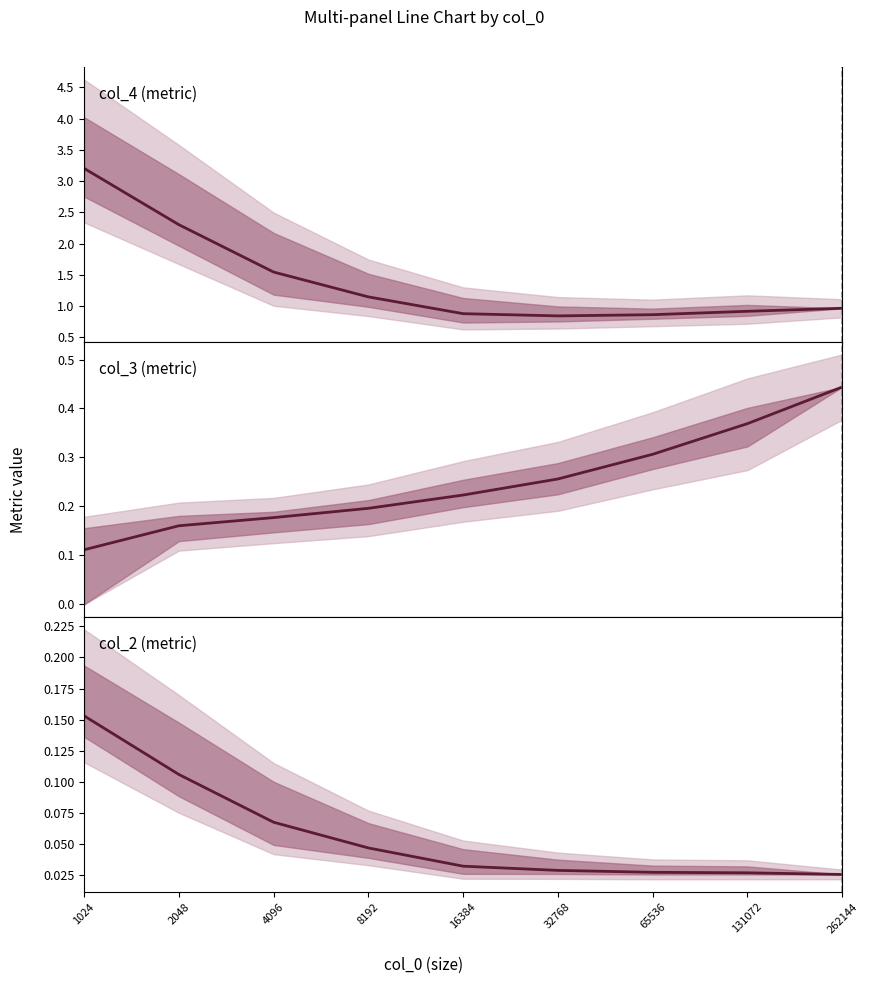

How many col_2 (metric) values are between 0 and 1?

9